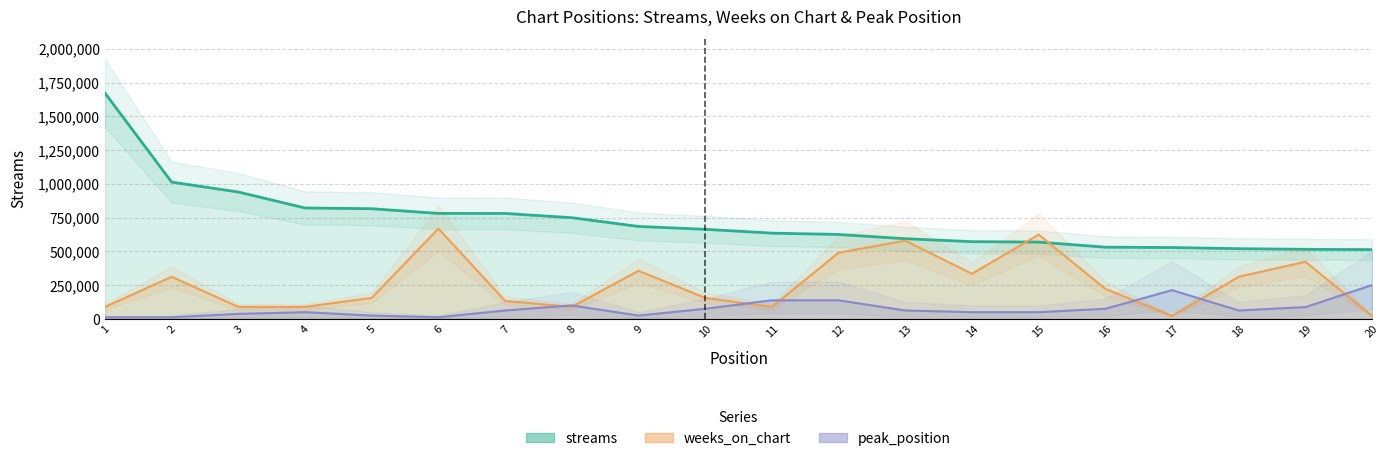

True or false: weeks_on_chart has a value of 737402.7 at 19.

False